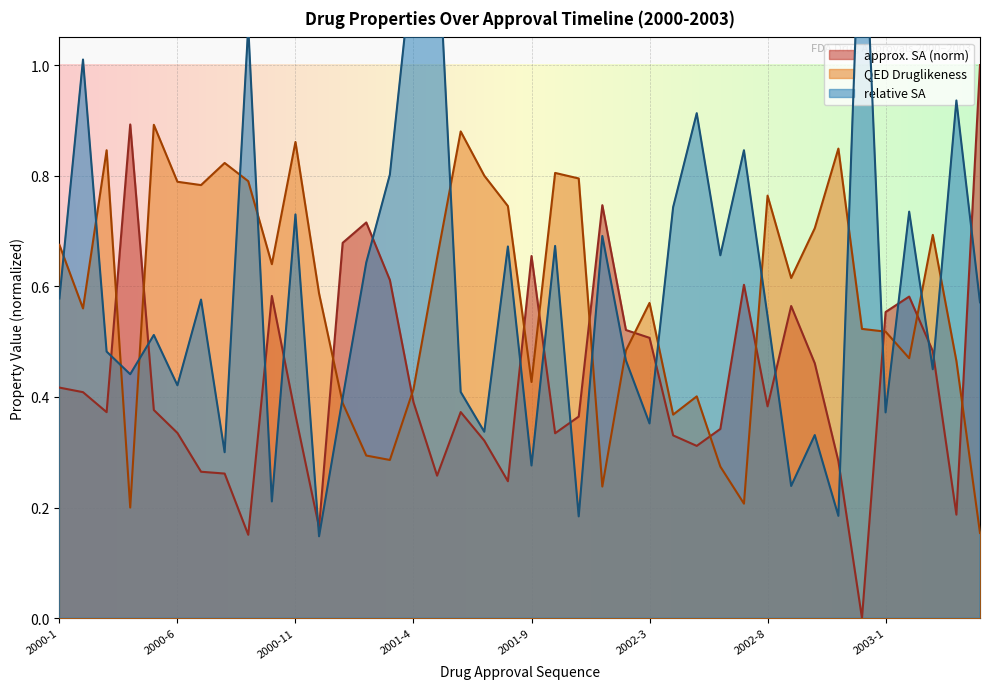

Which series ends up on top after the final intersection of approx. SA and QED Druglikeness?

approx. SA